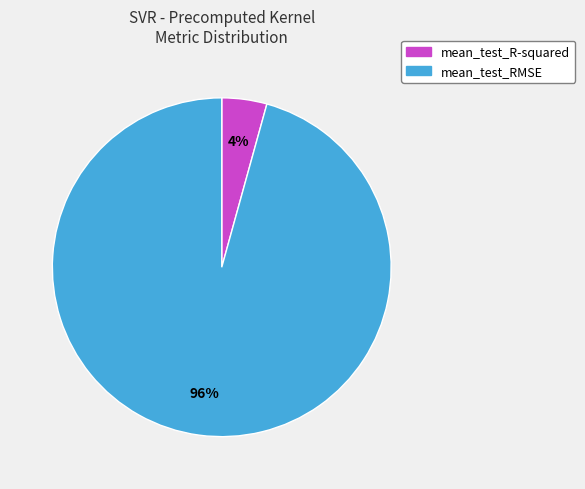

The mean_test_R-squared slice represents 19% of the pie. True or false?

False